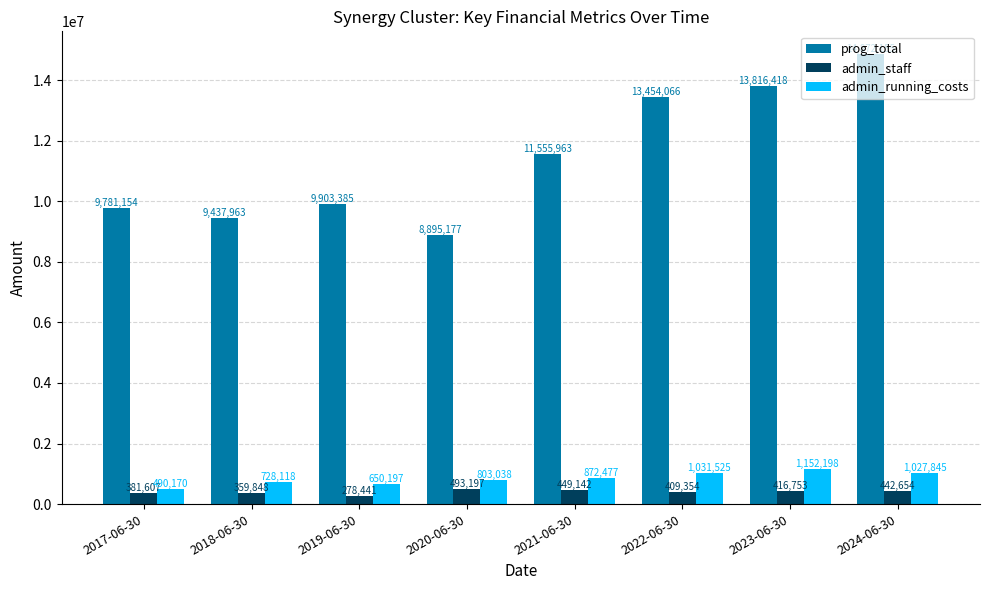

What is the value of the prog_total bar at the 8th from the left?

14872155